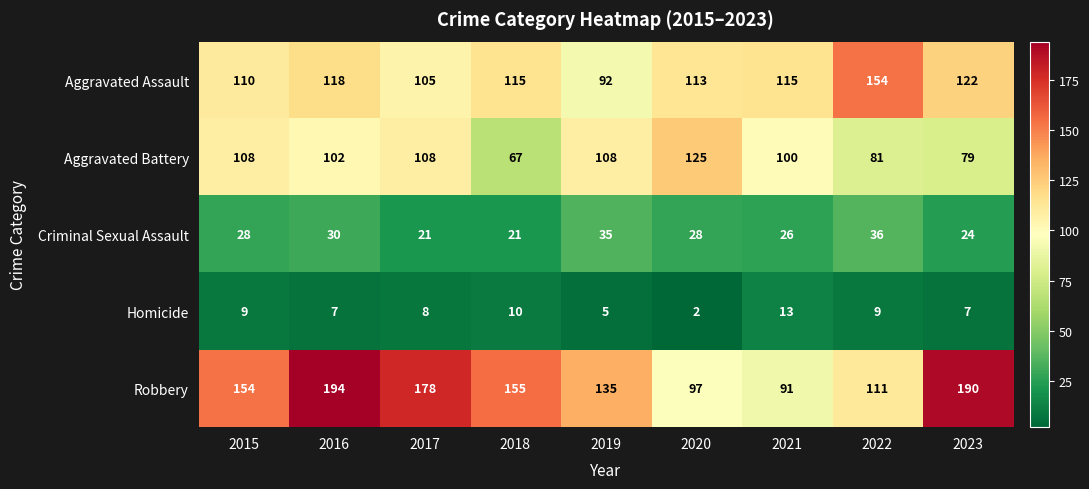

What value does the Homicide series have at 2021?

13